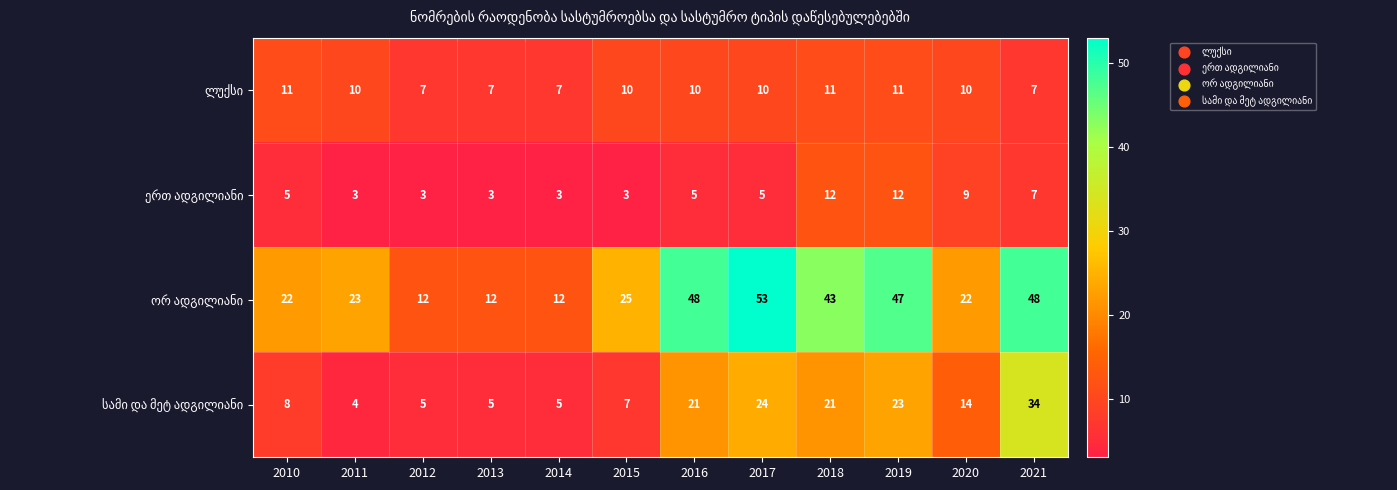

At which category is the sum across all series the highest?

2021